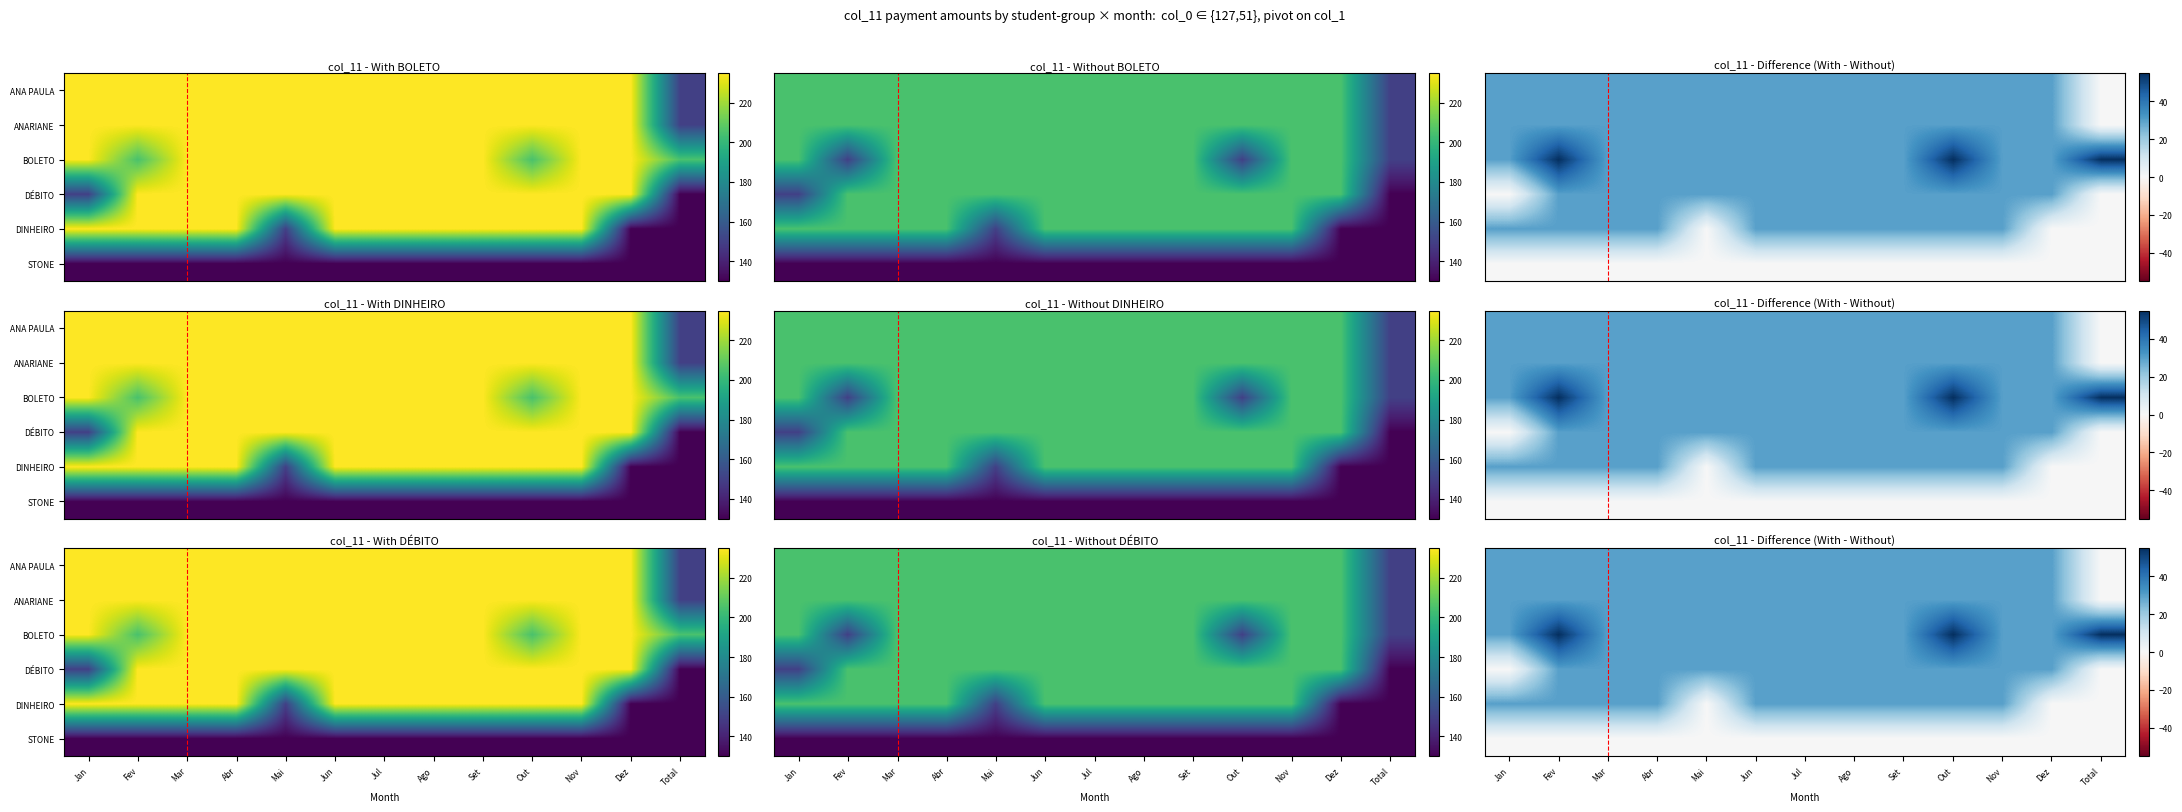

At which category is the sum across all series the highest?

Fev